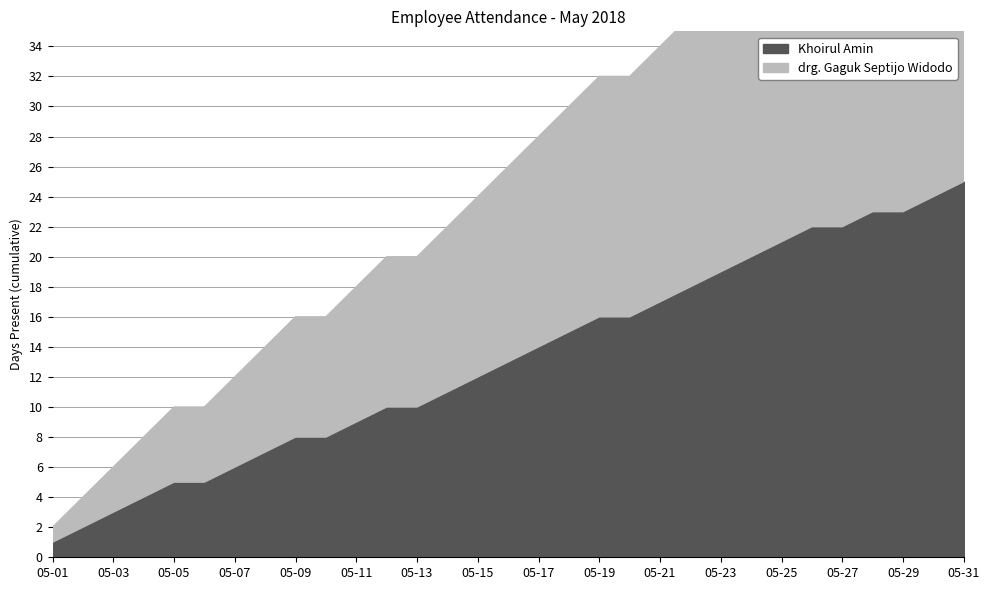

True or false: Khoirul Amin and drg. Gaguk Septijo Widodo cross at least once.

False